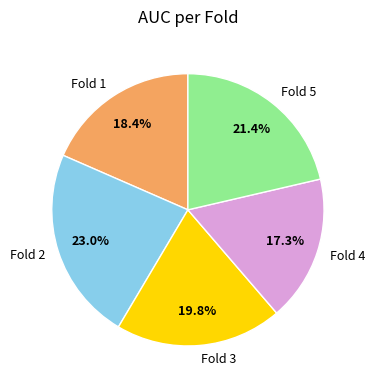

Is it true that Fold 1 is 24% of the pie?

False